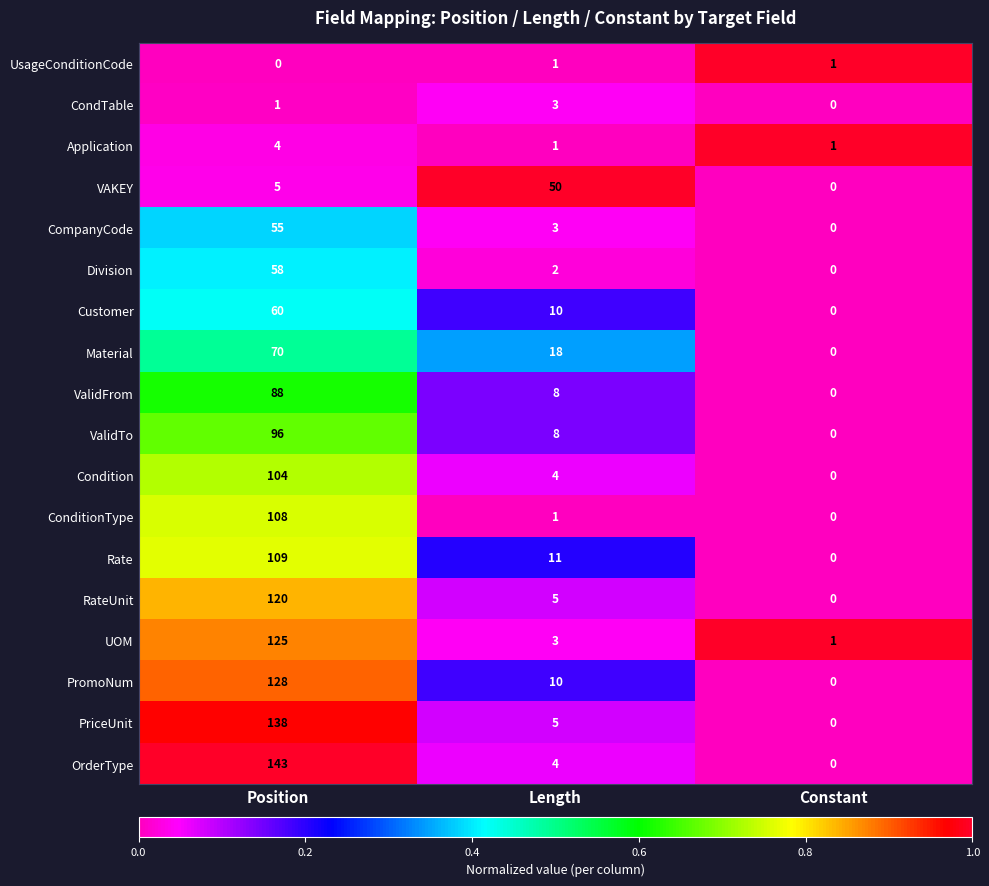

Rank the series by their maximum value, from highest to lowest.

OrderType, PriceUnit, PromoNum, UOM, RateUnit, Rate, ConditionType, Condition, ValidTo, ValidFrom, Material, Customer, Division, CompanyCode, VAKEY, Application, CondTable, UsageConditionCode